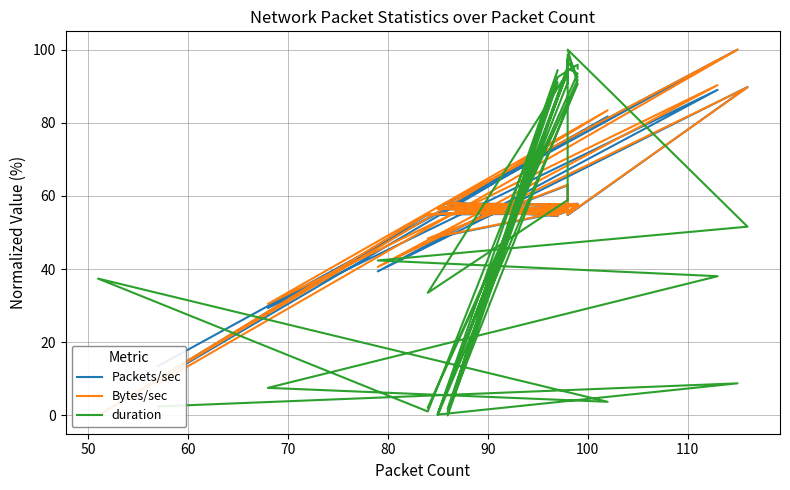

After their last crossing, which series has the higher values: duration or Packets/sec?

duration